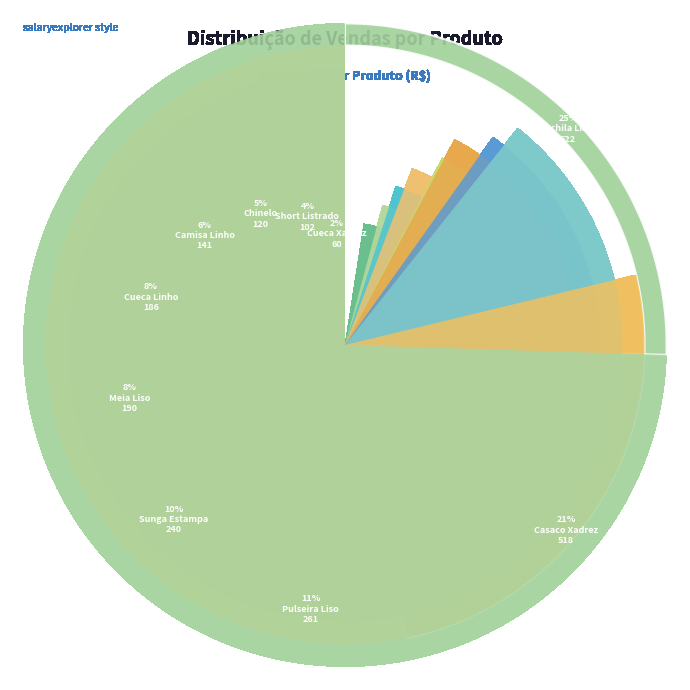

Which category has the biggest portion of the pie?

Mochila Linho